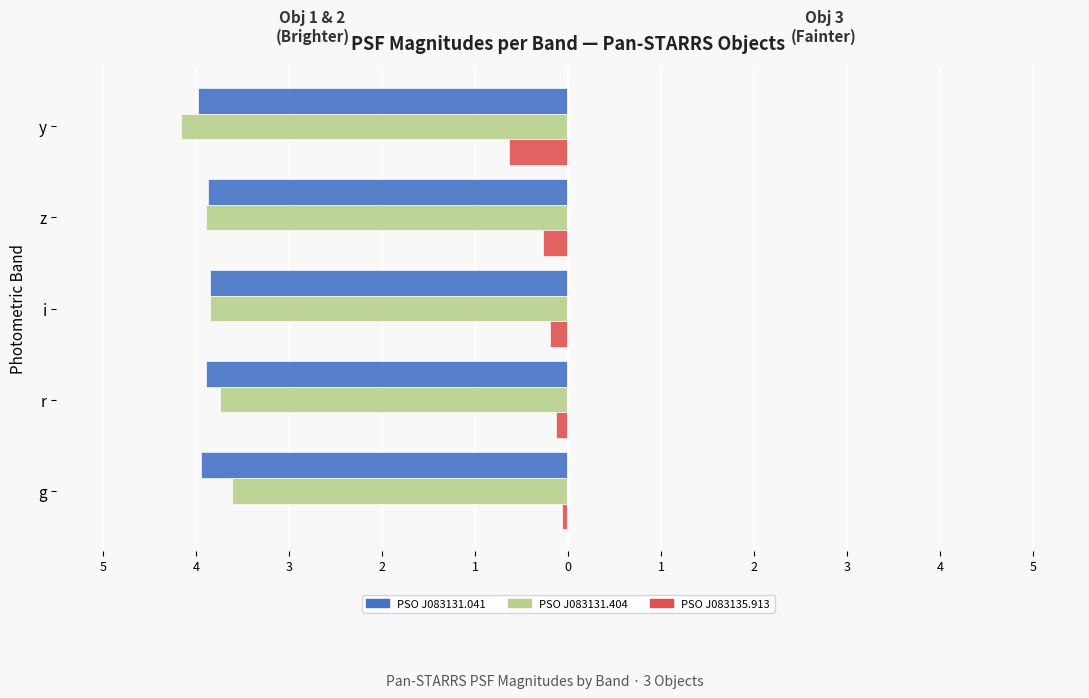

What is the difference between the second highest and minimum values in the PSO J083131.404 series?

0.4